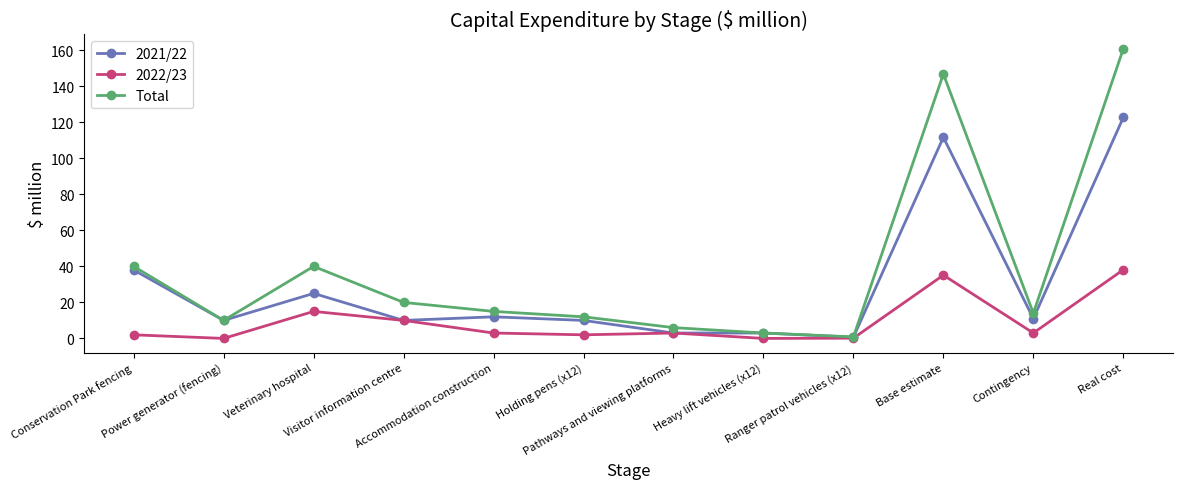

What is the value of the Total point at the 12th from the left?

160.8